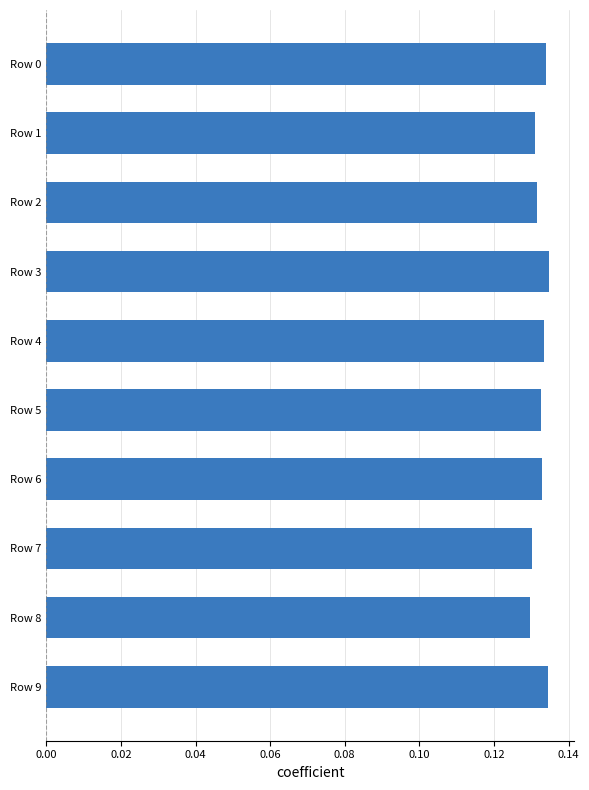

What is the sum of all values?

1.3